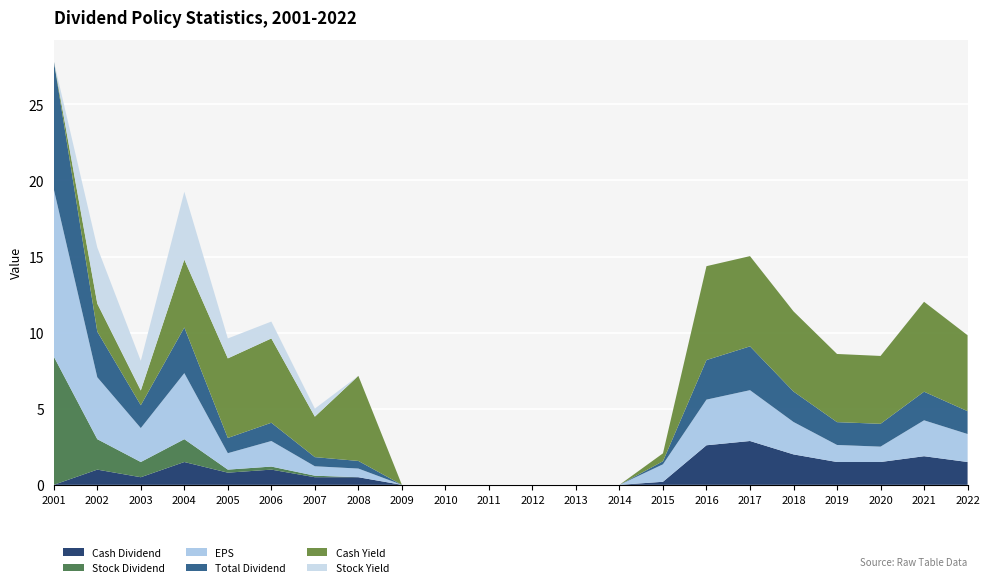

Is it true that Cash Dividend equals 1.9 at 2021?

True